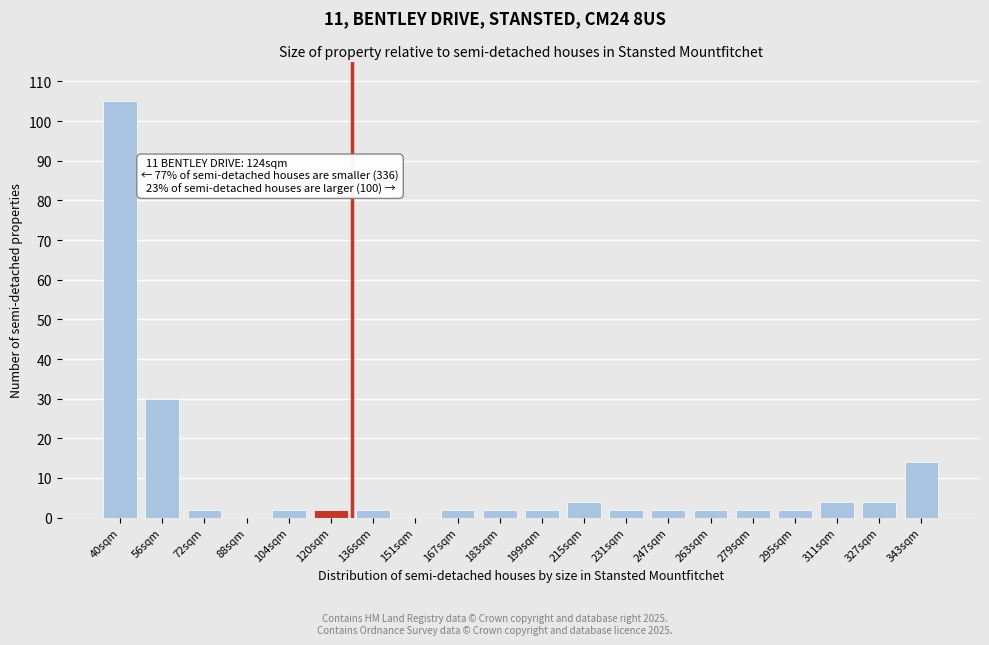

Reading right to left, list all the values displayed in this chart.

343sqm=14	327sqm=4	311sqm=4	295sqm=2	279sqm=2	263sqm=2	247sqm=2	231sqm=2	215sqm=4	199sqm=2	183sqm=2	167sqm=2	151sqm=0	136sqm=2	120sqm=2	104sqm=2	88sqm=0	72sqm=2	56sqm=30	40sqm=105